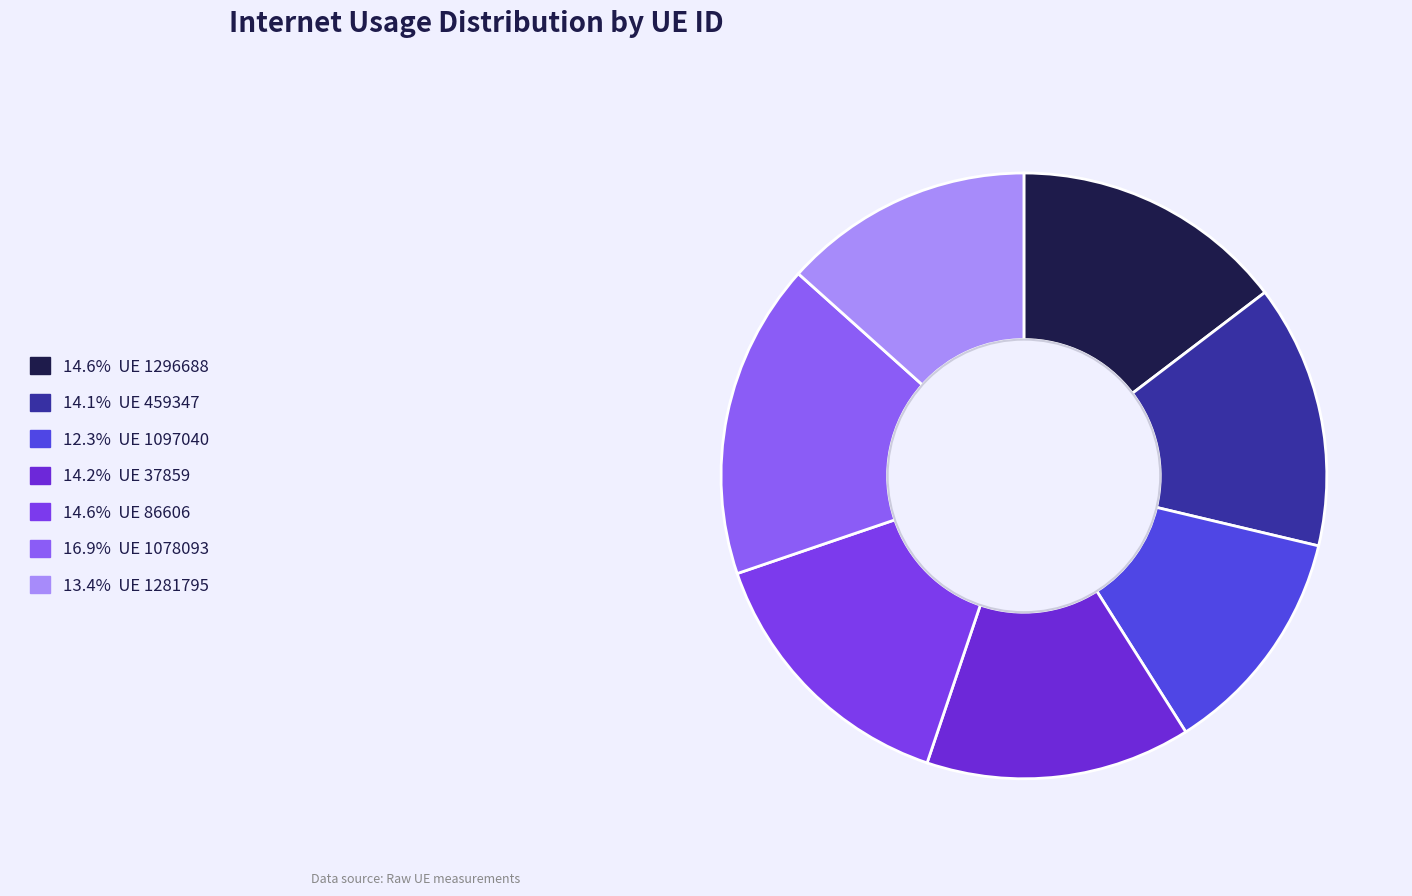

How many segments does this pie chart have?

7